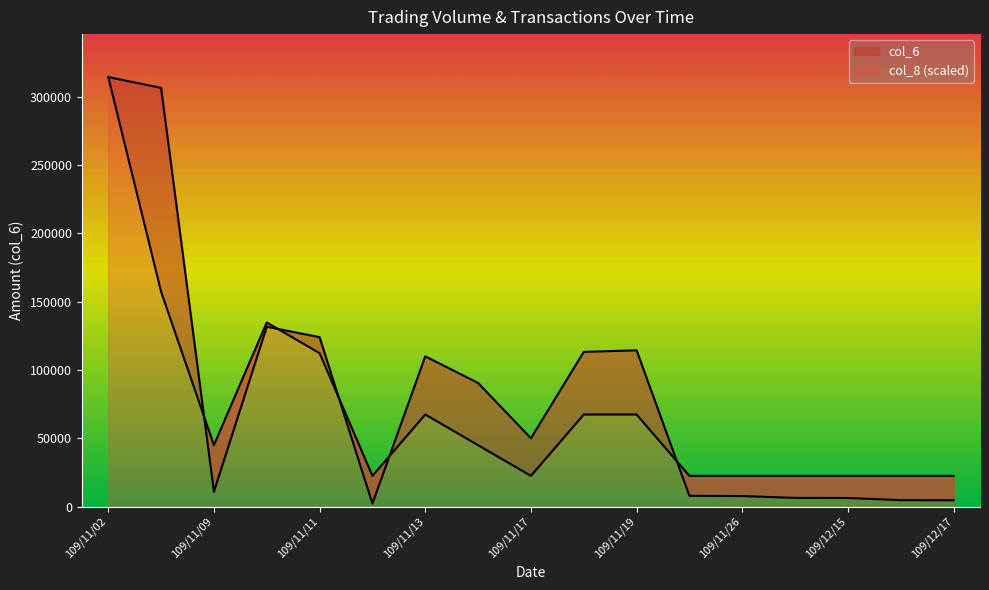

True or false: col_6 has more than 2 points higher than both neighbors.

True